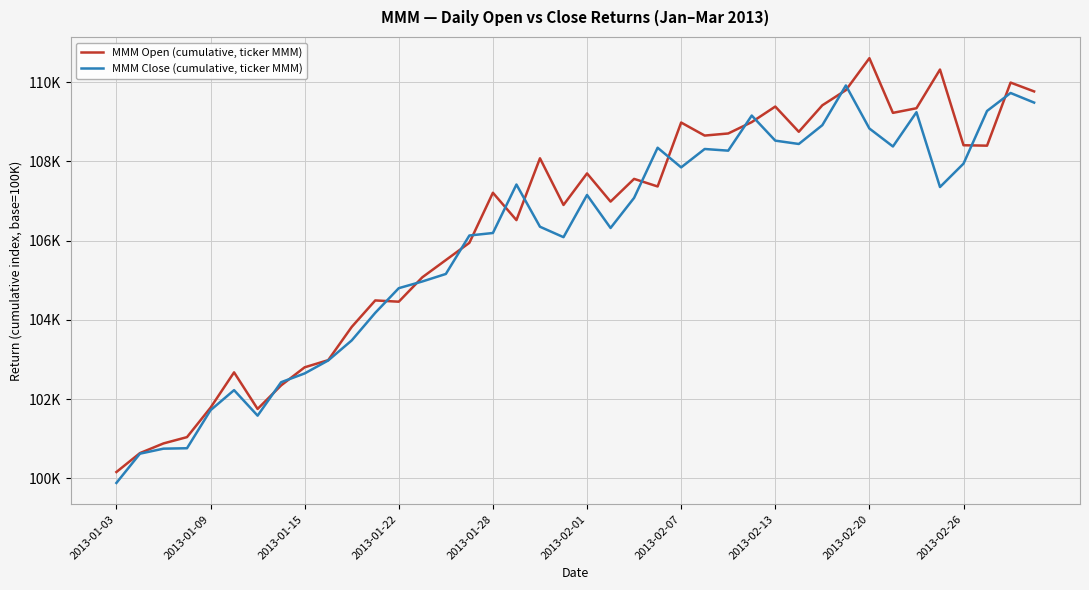

What are all the series names shown in the legend?

MMM Open (cumulative, ticker MMM), MMM Close (cumulative, ticker MMM)